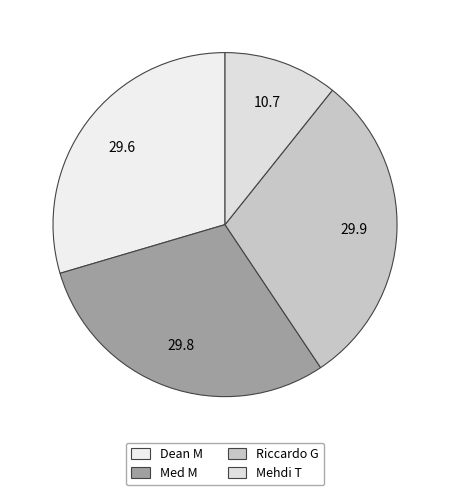

Which category has the smallest portion of the pie?

Mehdi T